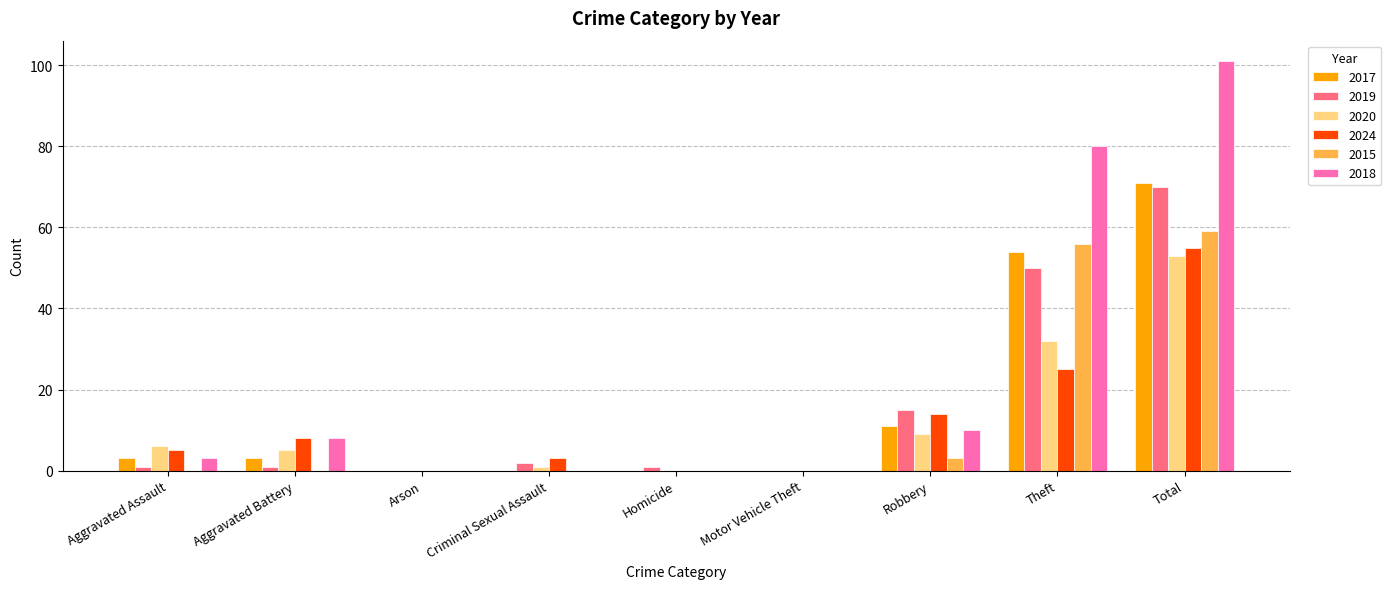

Are the bars grouped side by side (vs. stacked)?

Yes